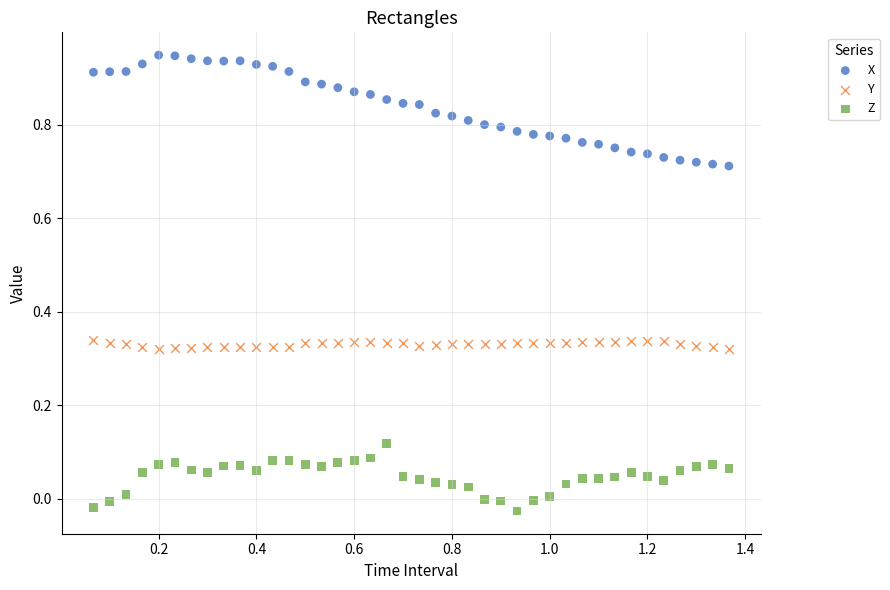

Which series contains the highest Y value?

X